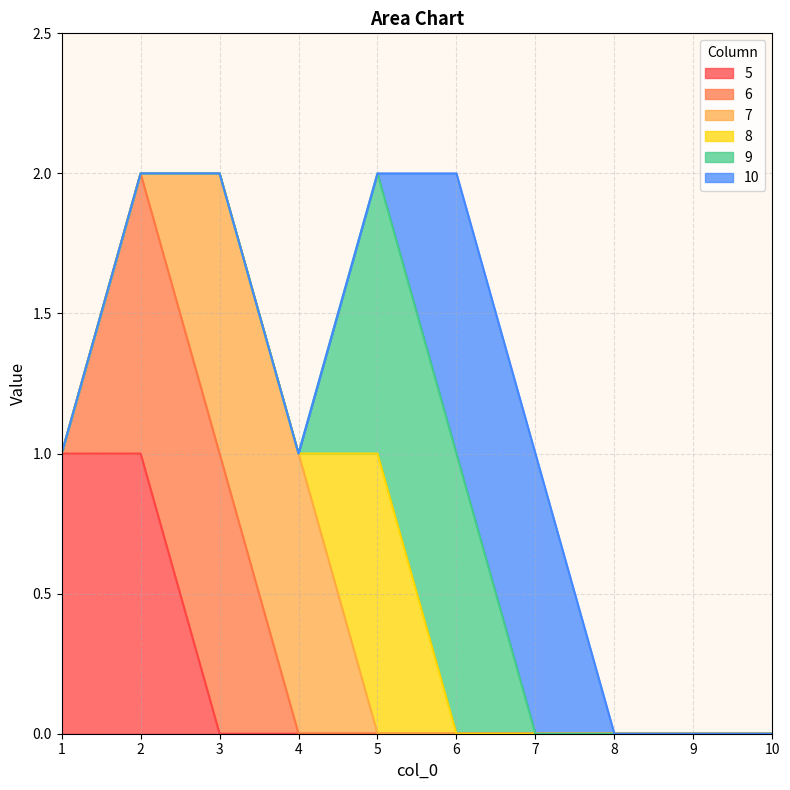

Does the chart have visible grid lines?

Yes